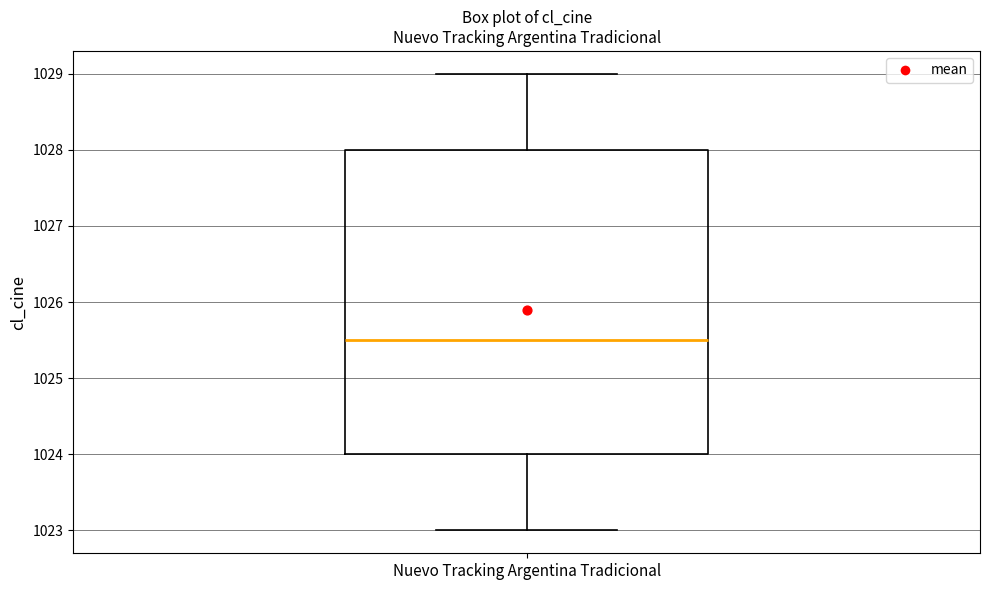

Read this box plot against the y-axis: the position of the median line, the range covered by the box, and the ends of both whiskers. The values are not printed on the chart, so give them approximately, as read against the axis.

median 1025.5, box 1024.0 to 1028.0, whiskers 1023.0 to 1029.0